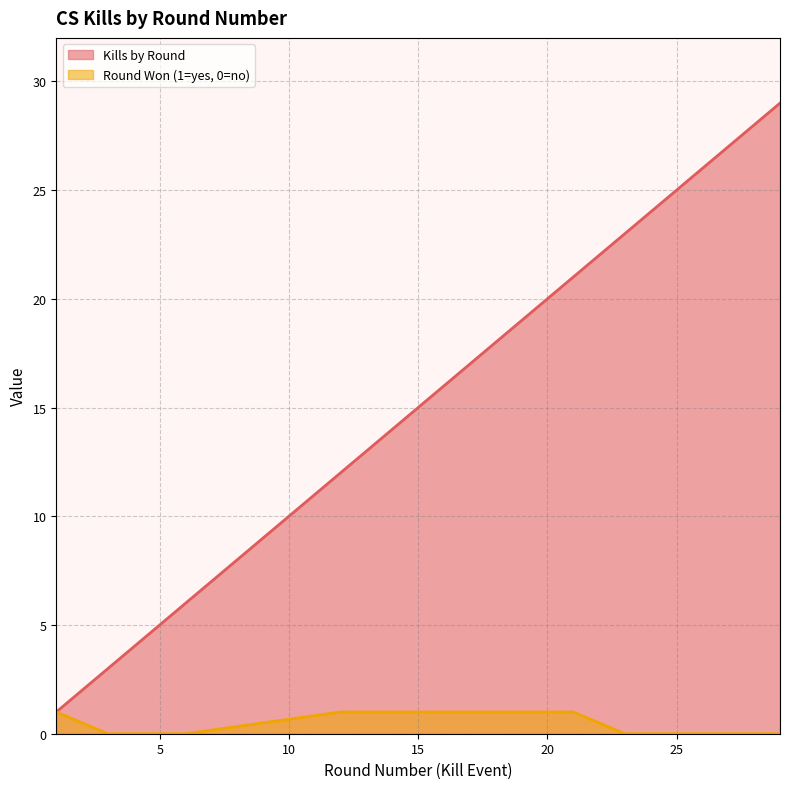

How many values in the Round Won (1=yes, 0=no) series are below 1?

4